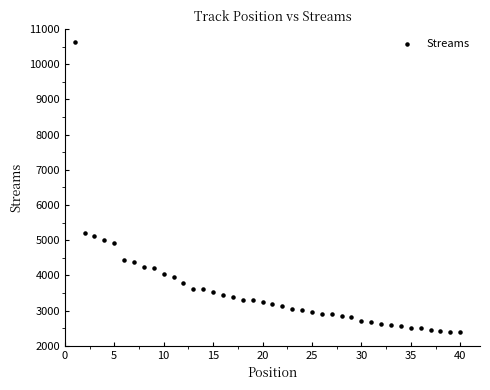

What is the range of Y values (max minus min)?

8240